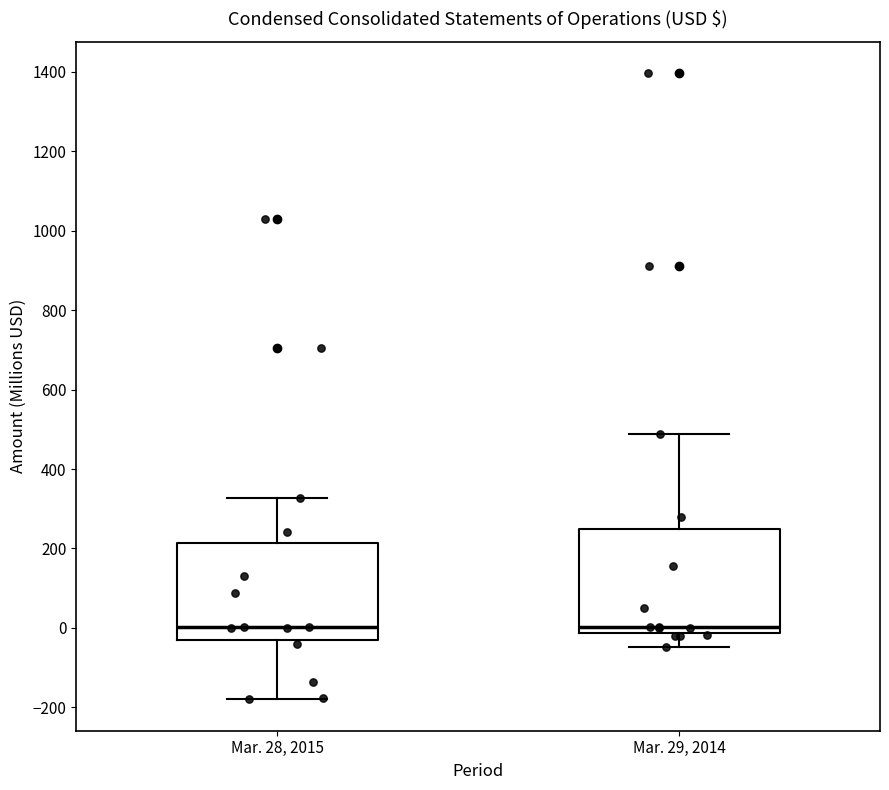

Reading left to right, read every box against the y-axis: the position of its median line, the range the box covers, and the ends of its whiskers. The values are not printed on the chart, so give them approximately, as read against the axis.

Mar. 28, 2015: median 0, box -20 to 220, whiskers -180 to 320
Mar. 29, 2014: median 0, box -20 to 240, whiskers -40 to 480